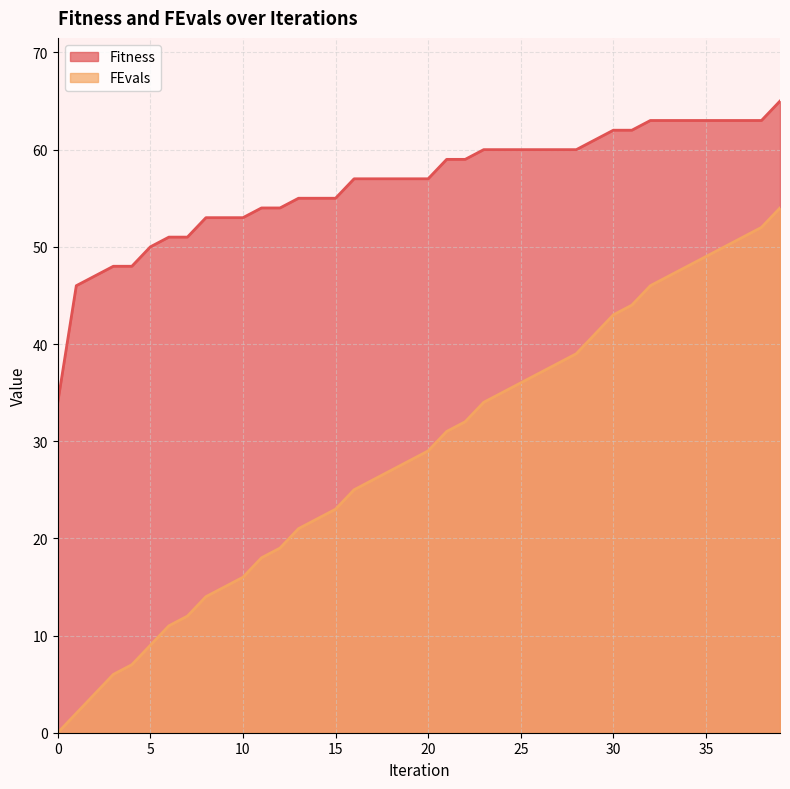

What is the value of the Fitness point at the 7th from the left?

51